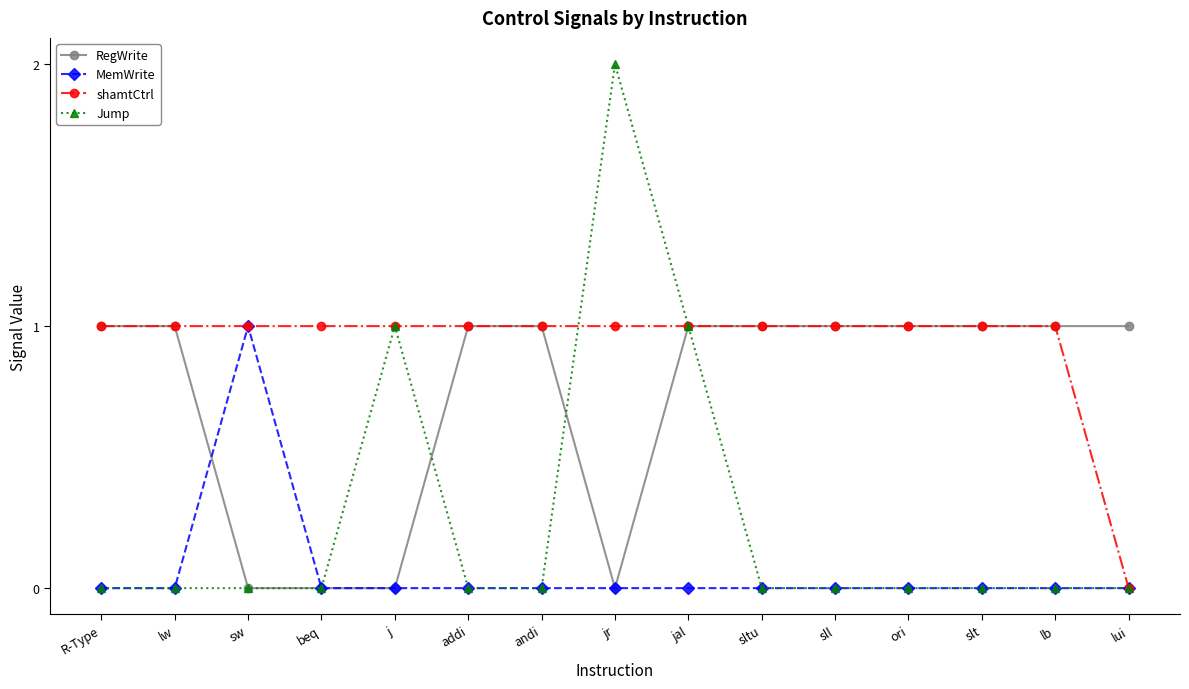

In MemWrite, how many points are higher than both neighbors (excluding endpoints)?

1